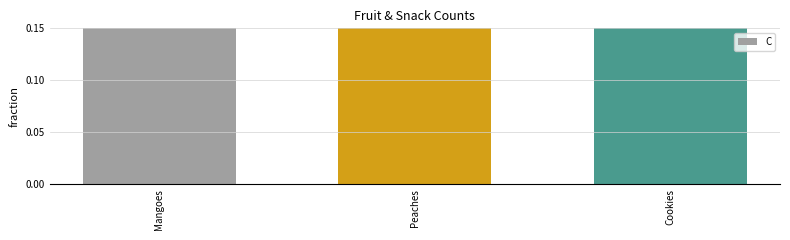

Rank the categories by value from lowest to highest.

Mangoes, Cookies, Peaches